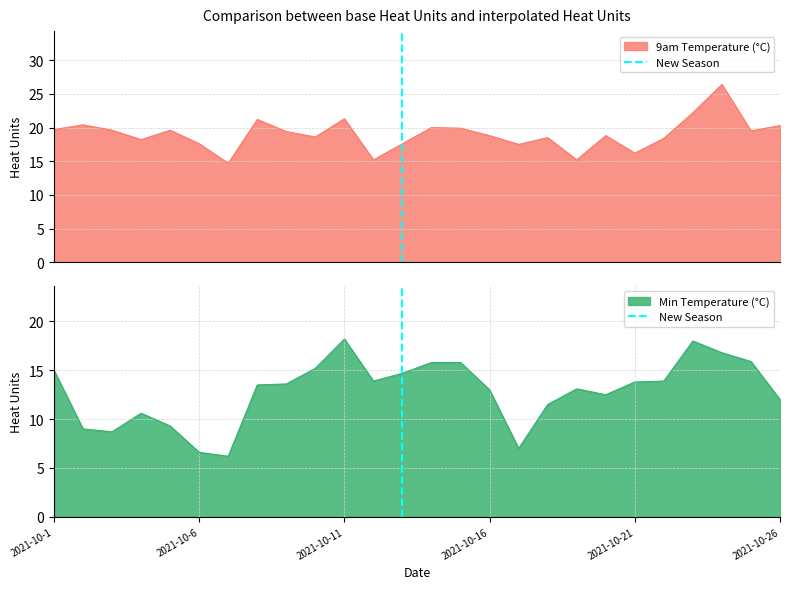

True or false: Min Temperature (°C) has a value of 13.8 at 2021-10-21.

True